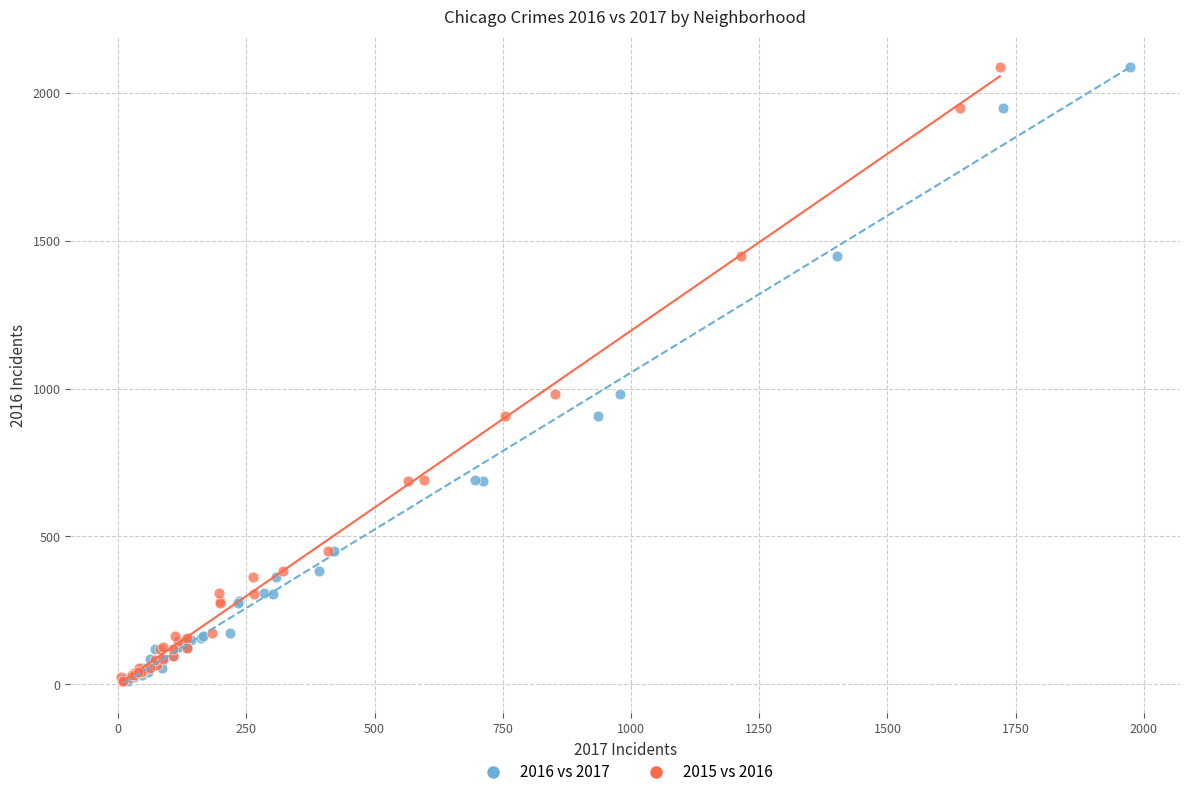

What are all the series names shown in the legend?

2016 vs 2017, 2015 vs 2016